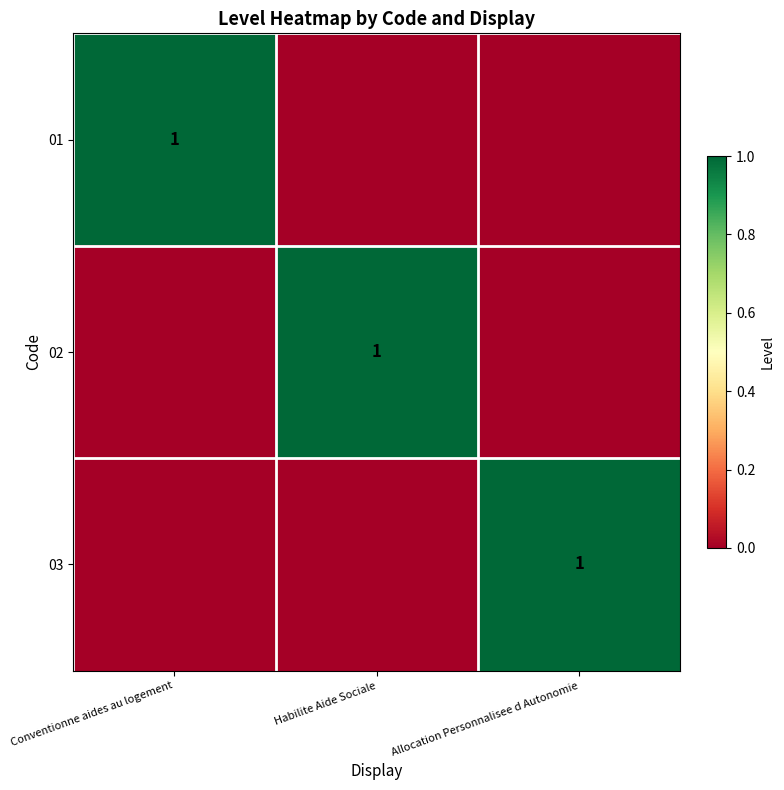

True or false: 03 has a value of 2 at Allocation Personnalisee d Autonomie.

False